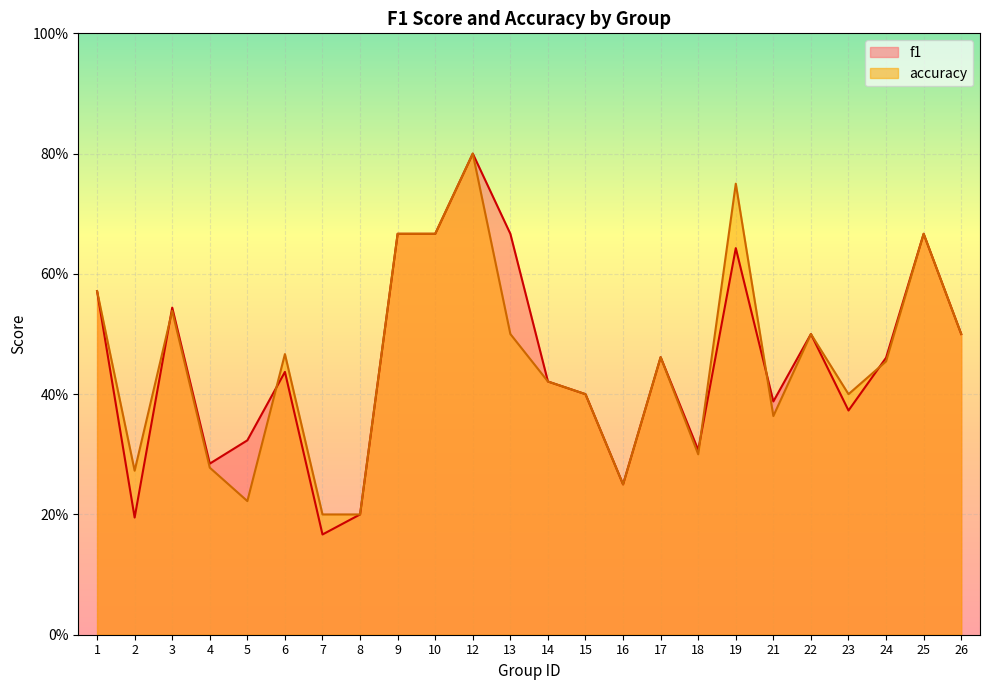

Reading right to left, list all the values displayed in this chart.

f1: 0.5	0.7	0.5	0.4	0.5	0.4	0.6	0.3	0.5	0.2	0.4	0.4	0.7	0.8	0.7	0.7	0.2	0.2	0.4	0.3	0.3	0.5	0.2	0.6
accuracy: 0.5	0.7	0.5	0.4	0.5	0.4	0.8	0.3	0.5	0.2	0.4	0.4	0.5	0.8	0.7	0.7	0.2	0.2	0.5	0.2	0.3	0.5	0.3	0.6